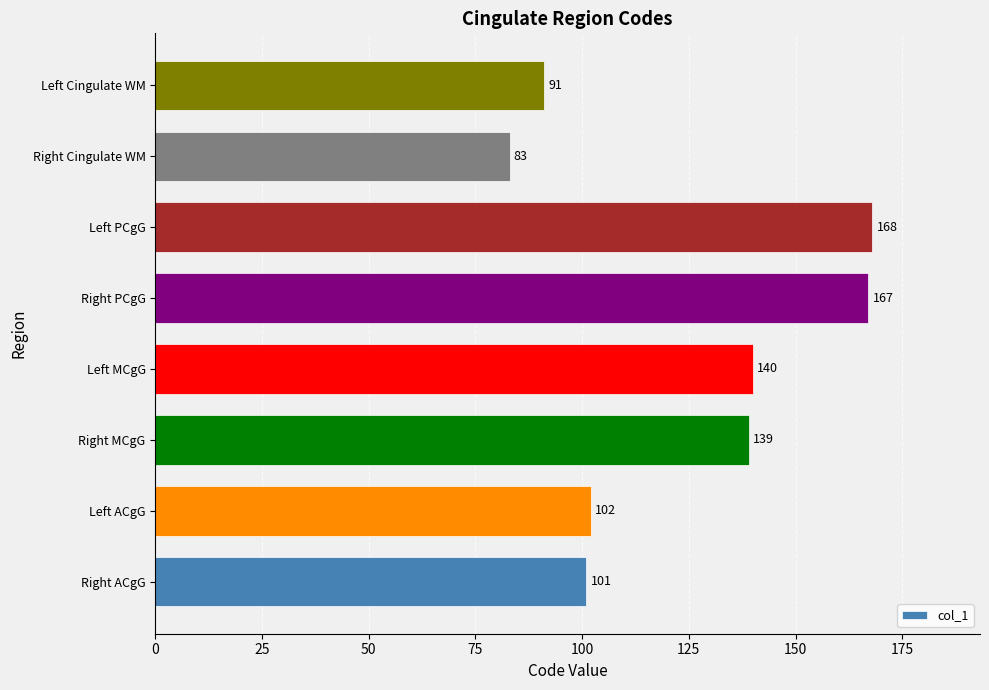

Approximately how many times larger is the value at Right MCgG compared to Left MCgG?

1.0